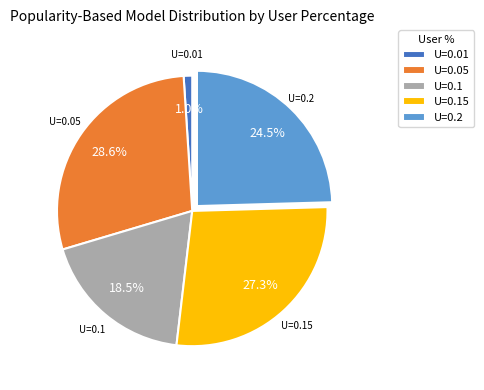

How much of the chart is everything except U=0.1?

81.5%